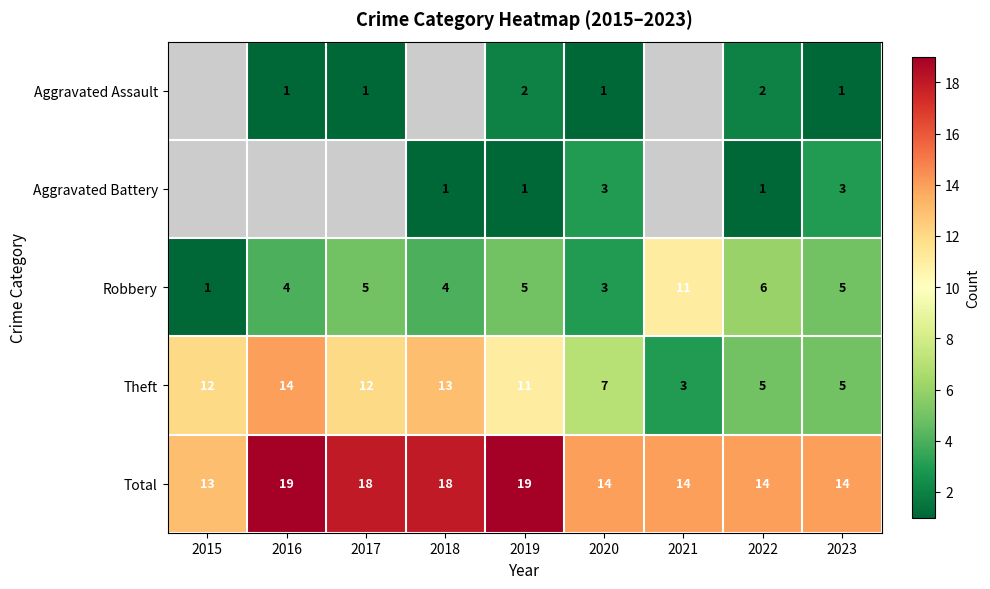

At which label does Theft reach its minimum?

2021